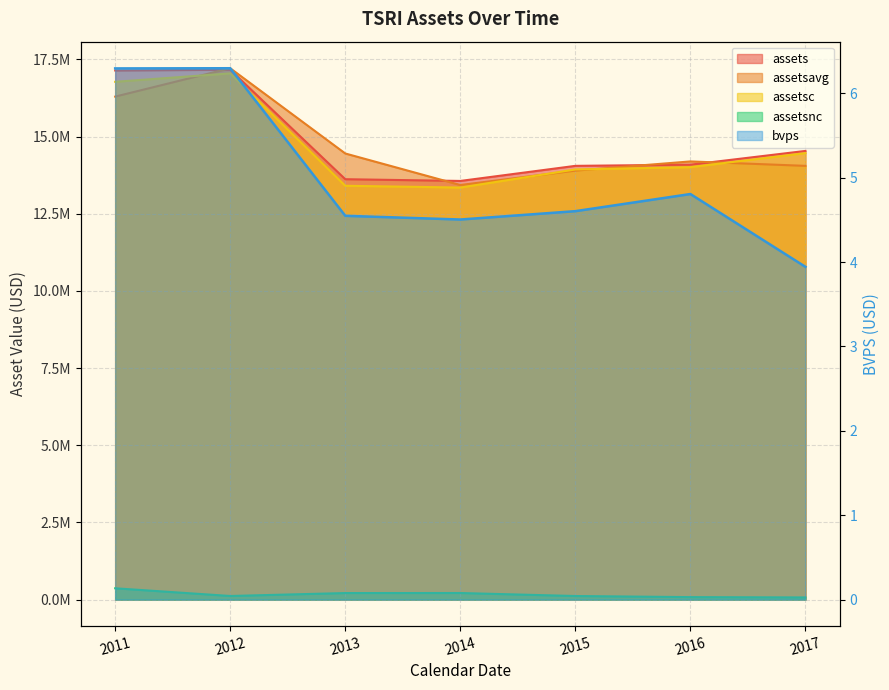

Between which two adjacent categories do assetsavg and assetsc first intersect?

2011 and 2012